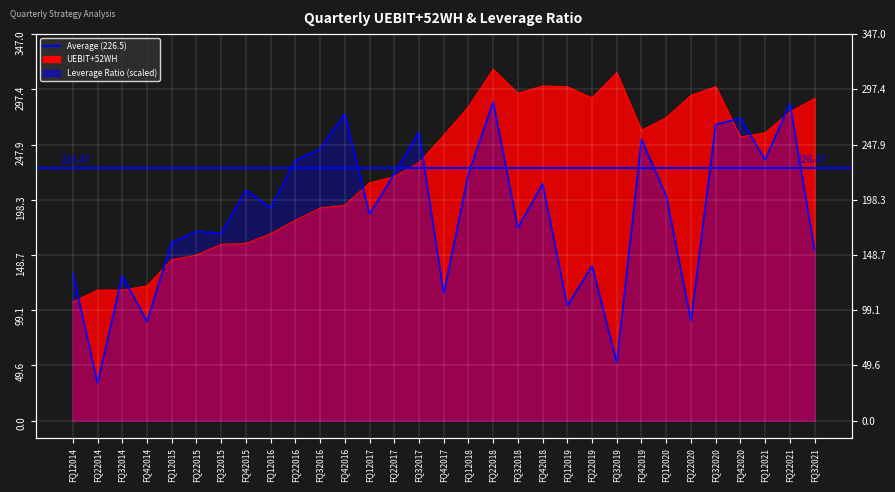

What is the total value across all series at FQ12017?

398.9